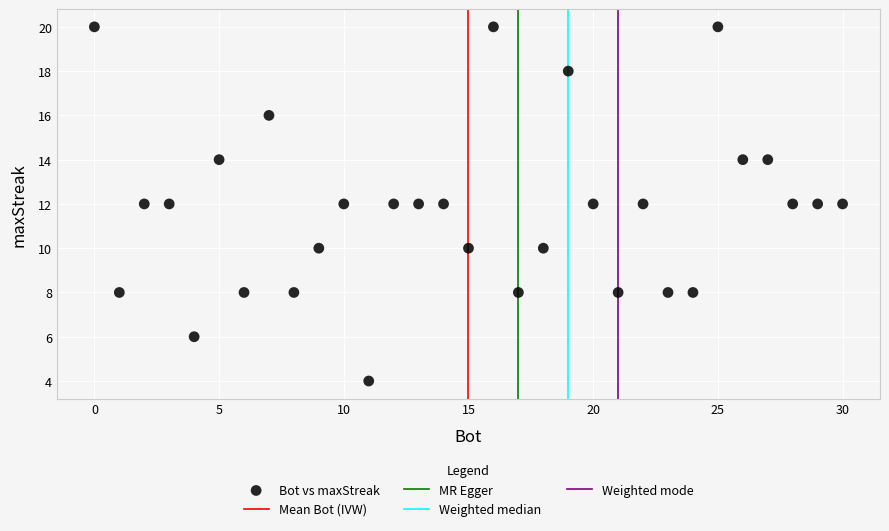

What is the range of X values (max minus min)?

30